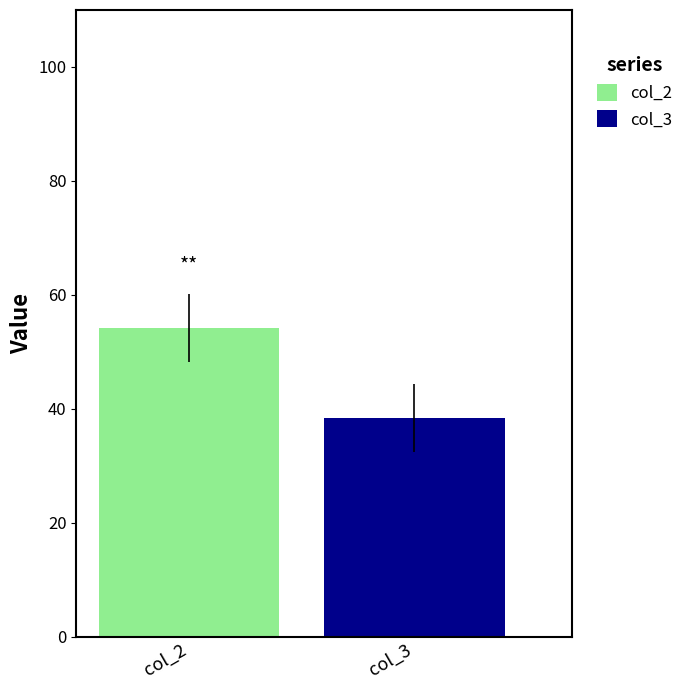

List the series in order of their peak value, highest first.

col_2, col_3